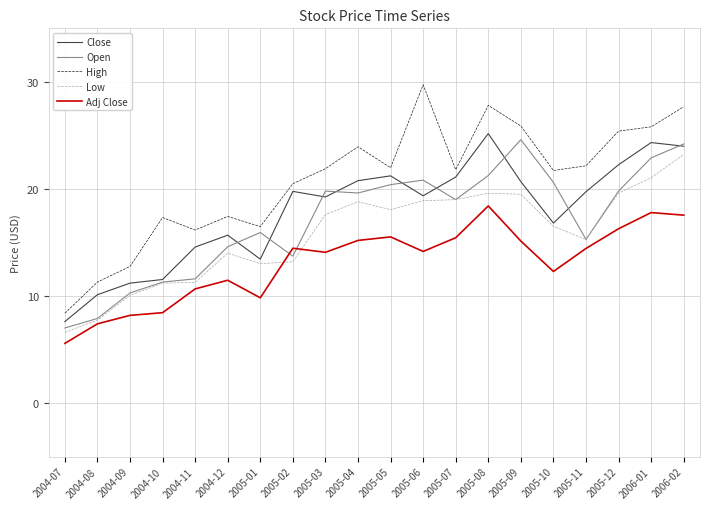

What is the spread (max minus min) of values at 2005-02?

7.3